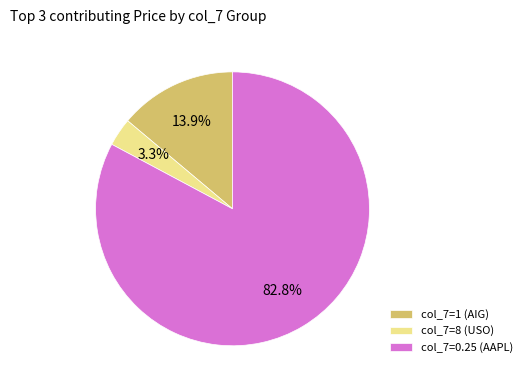

Which slice is the smallest?

col_7=8 (USO)